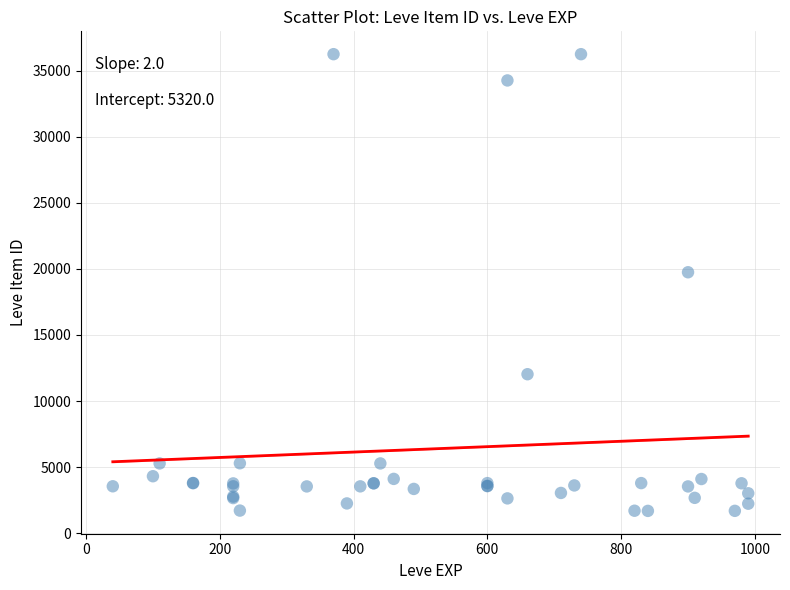

What Y value in the scatter plot is closest to 18967?

19744